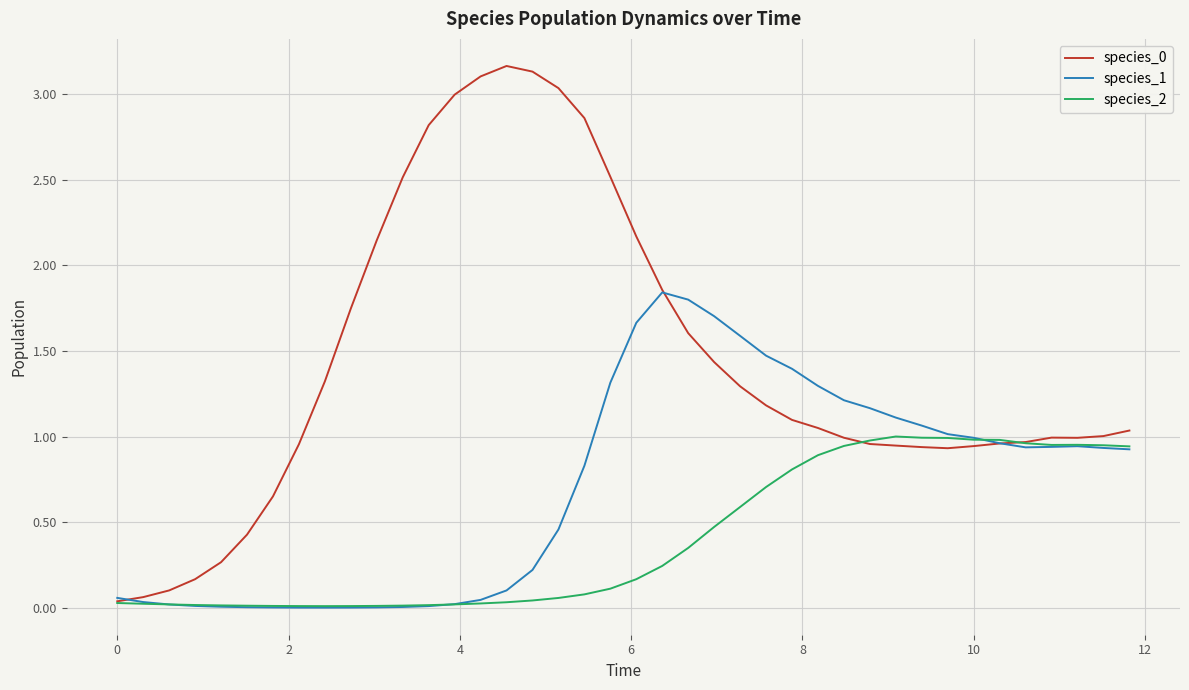

True or false: species_1 and species_2 cross at least once.

True